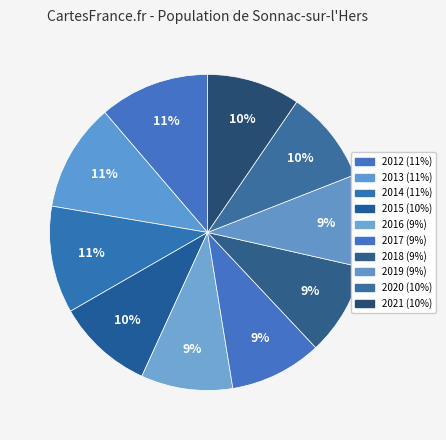

To the nearest percent, what is the average slice percentage?

10%